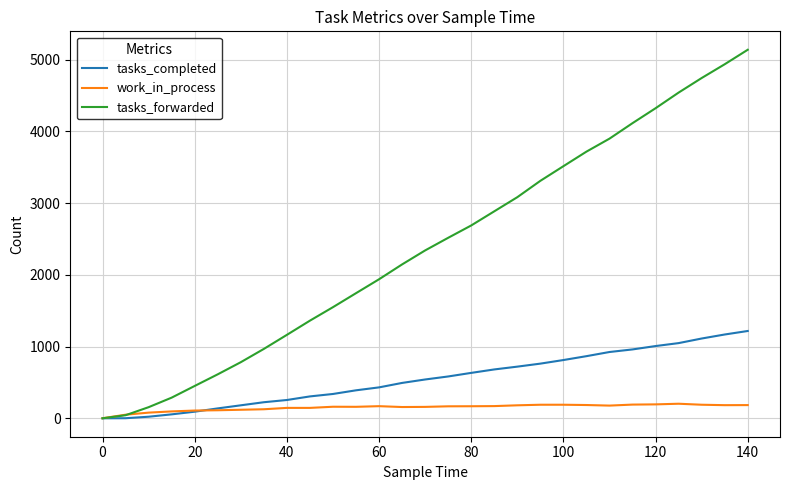

How many lines are shown in the chart?

3